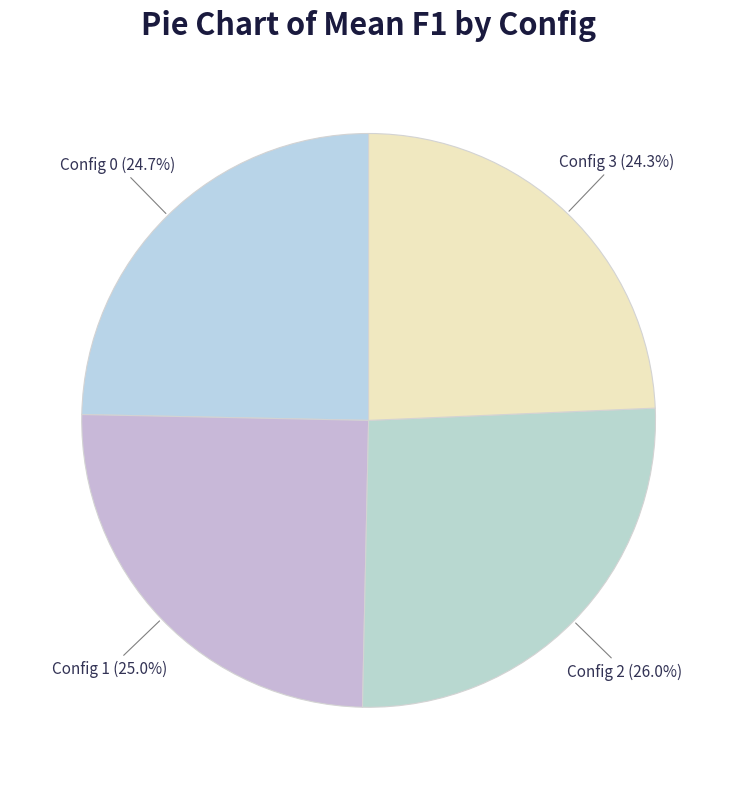

Does any single category account for the majority?

No